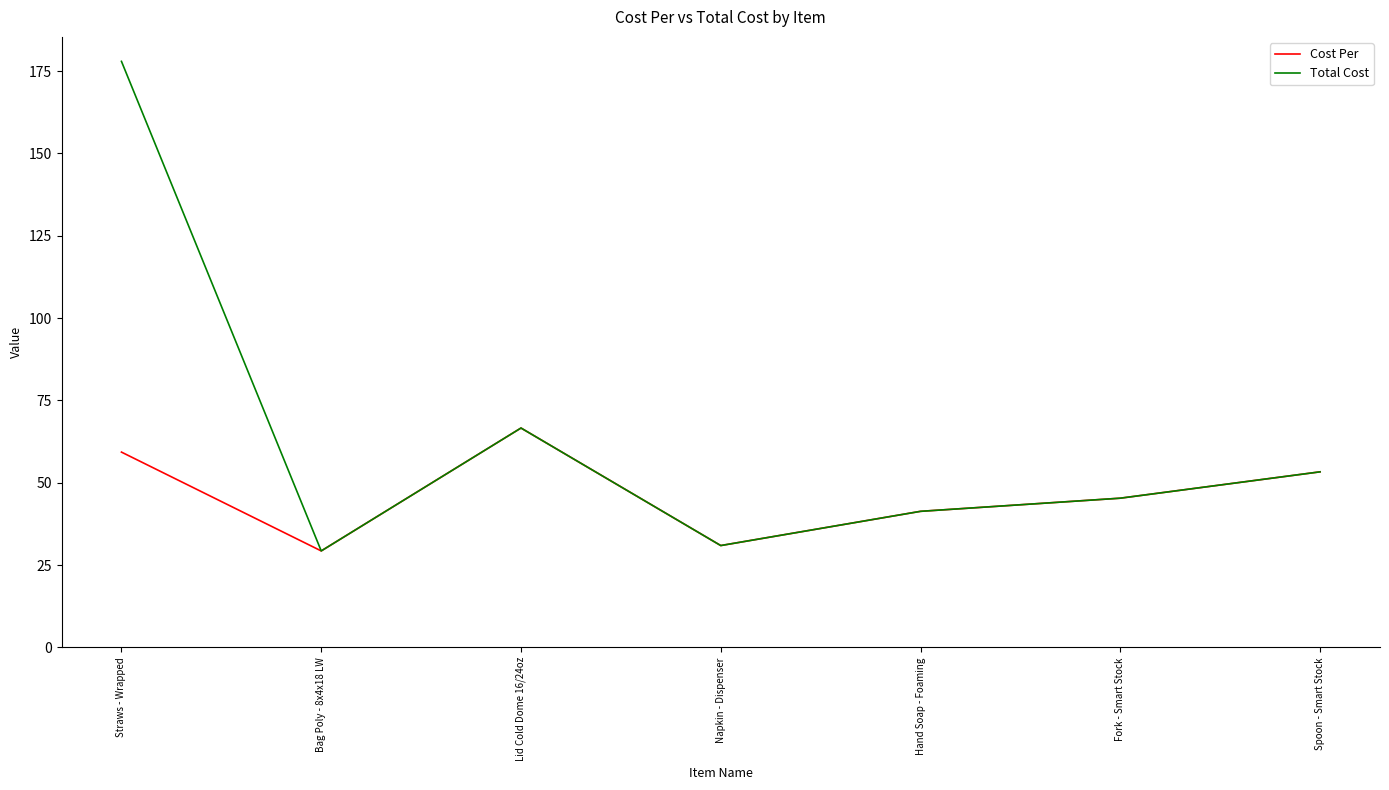

What is the total value across all series at Lid Cold Dome 16/24oz?

133.2